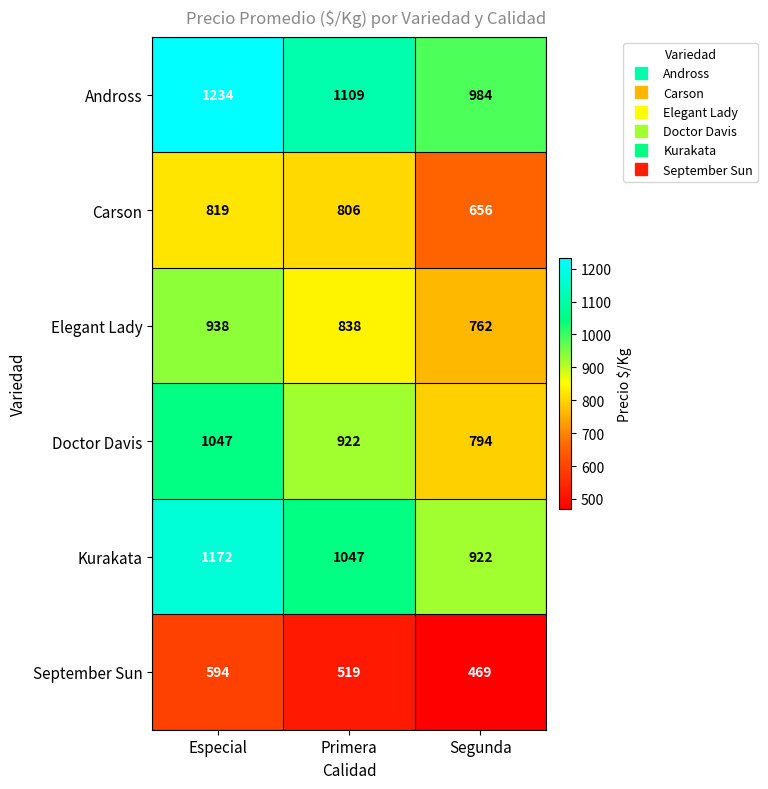

Reading left to right, transcribe all the data shown in this chart.

Andross: 1234	1109	984
Carson: 819	806	656
Elegant Lady: 938	838	762
Doctor Davis: 1047	922	794
Kurakata: 1172	1047	922
September Sun: 594	519	469